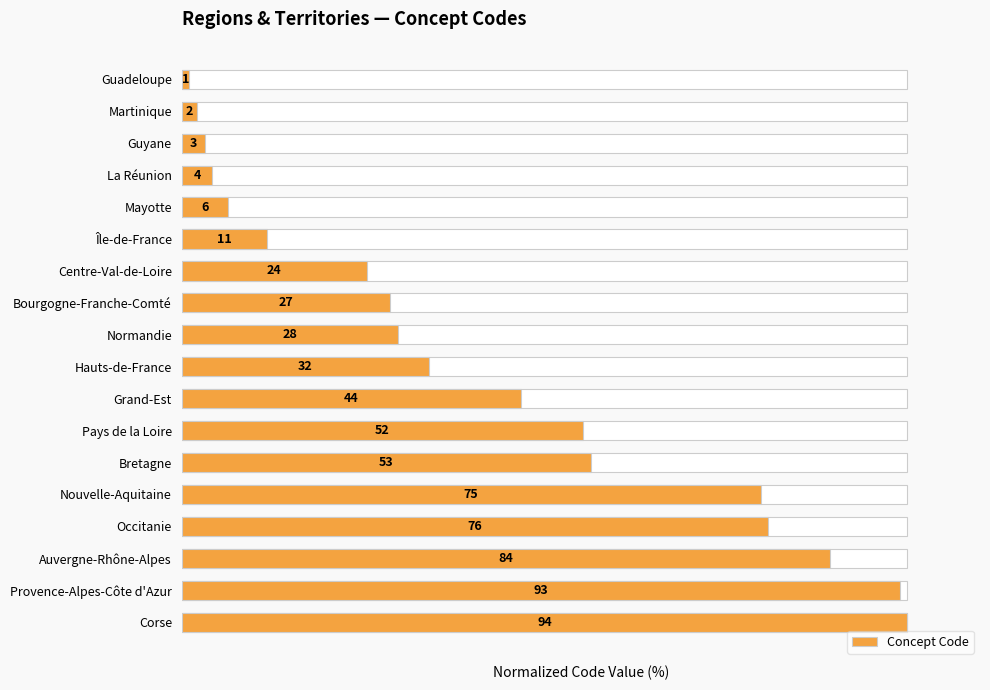

Which has a higher value, 15 or 9?

15